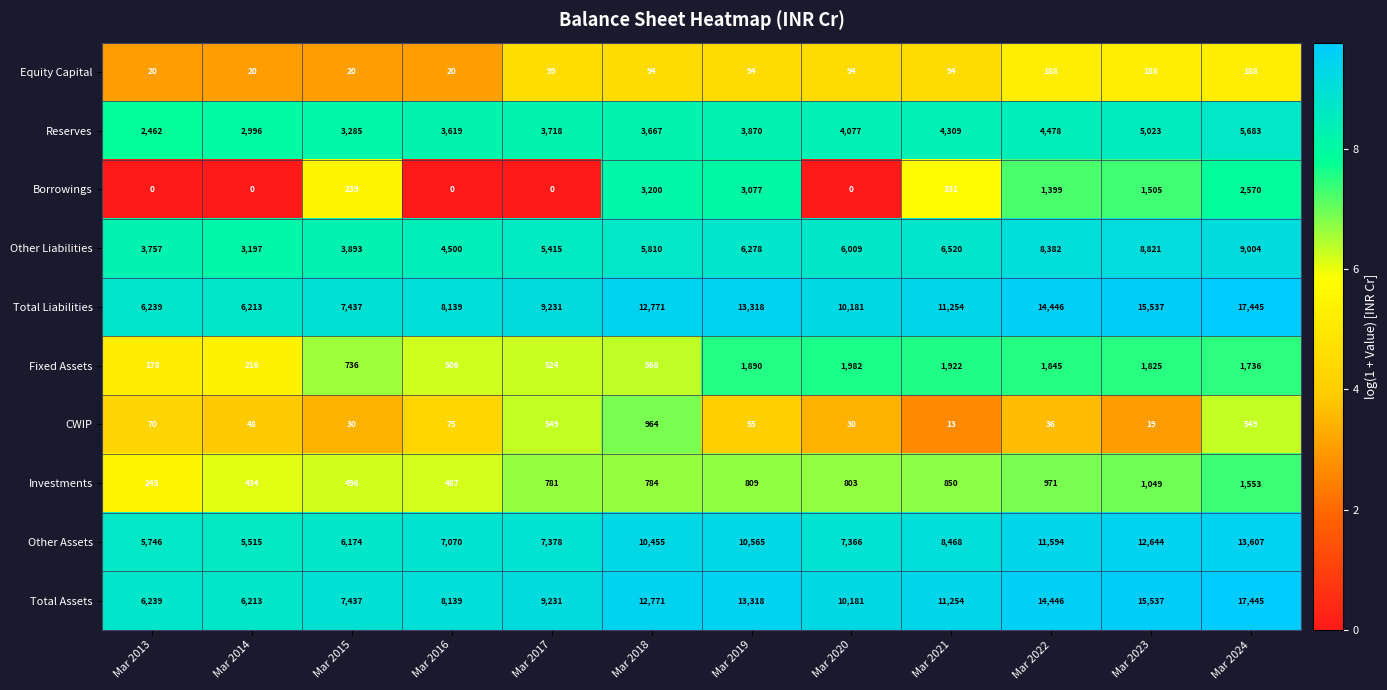

Between Mar 2018 and Mar 2023, which series saw the biggest shift?

Other Liabilities